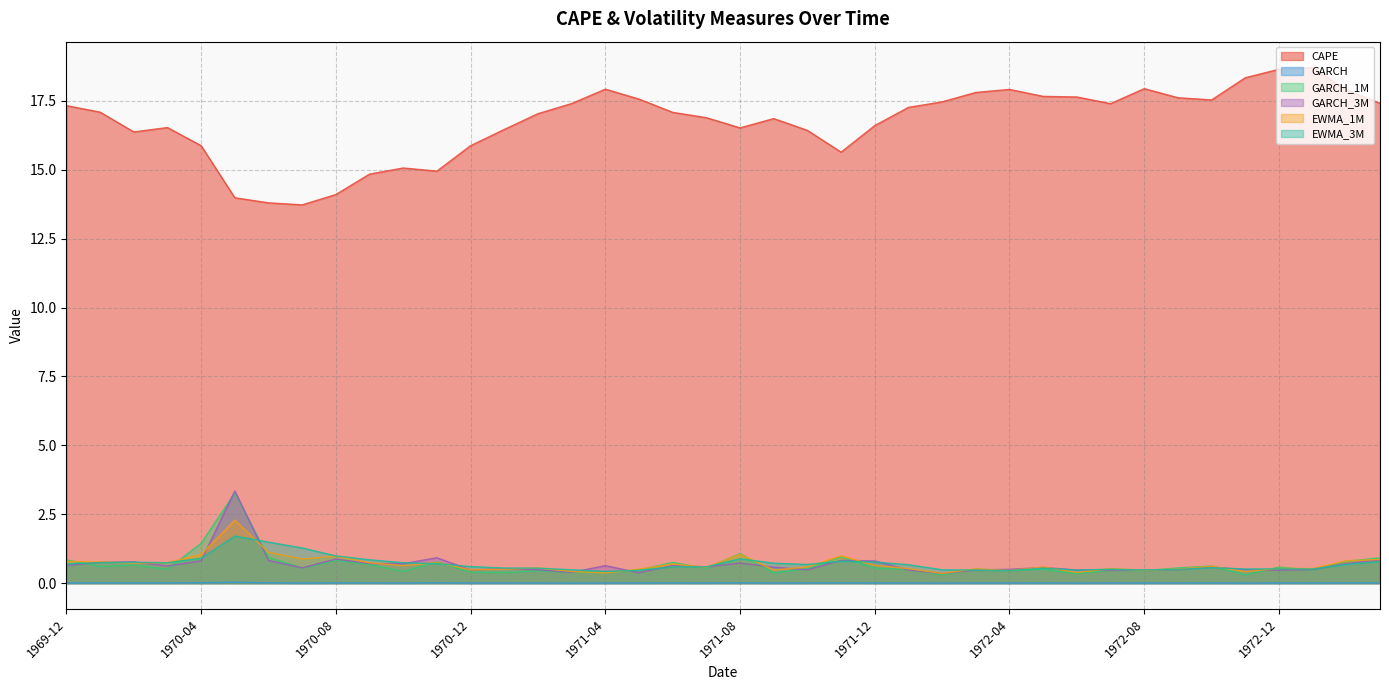

What is the value of the GARCH_1M point at the 38th from the left?

0.5